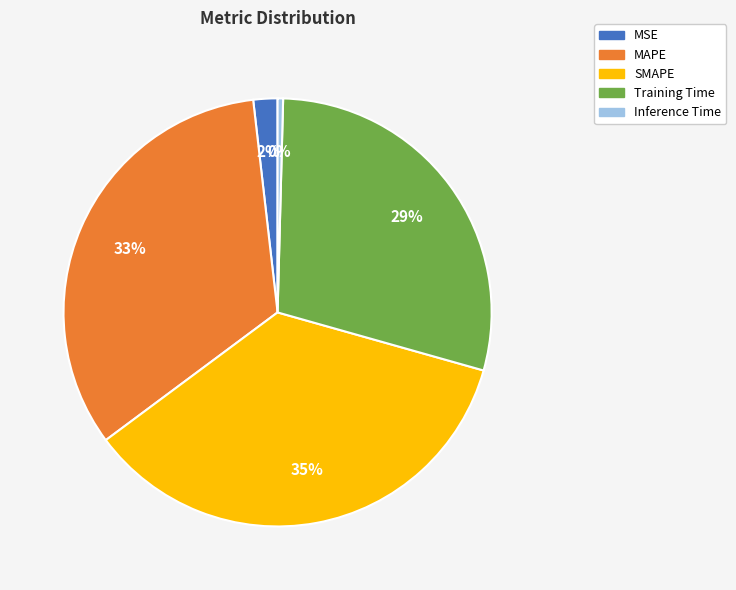

Does MSE represent more than half of the total?

No